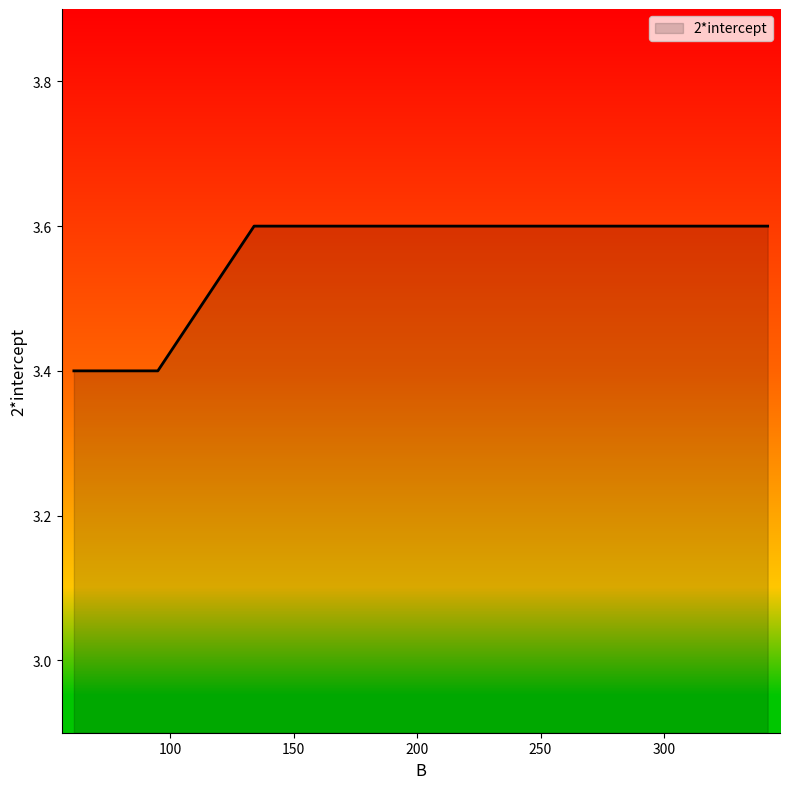

Does the chart display data point markers on the line(s)?

No